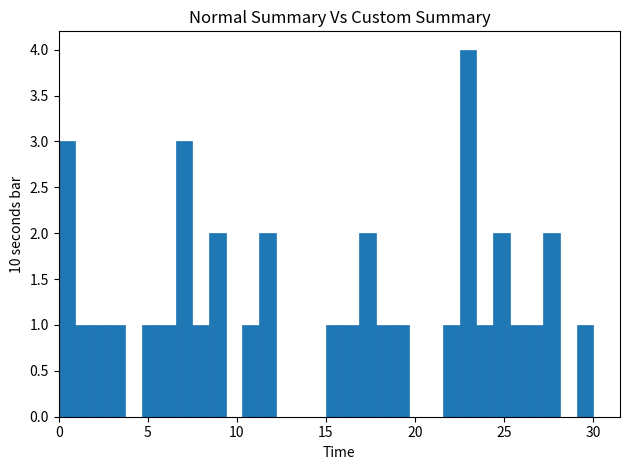

Read against the x-axis, roughly where is the centre of the tallest bar?

23.0